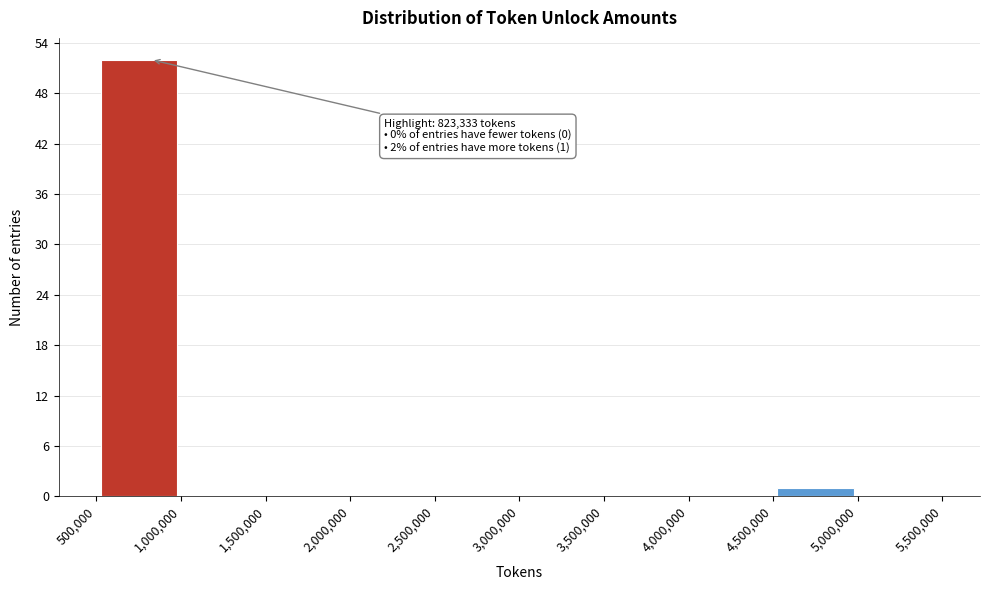

Over which range of the x-axis is the bar tallest?

500,000 to 1,000,000